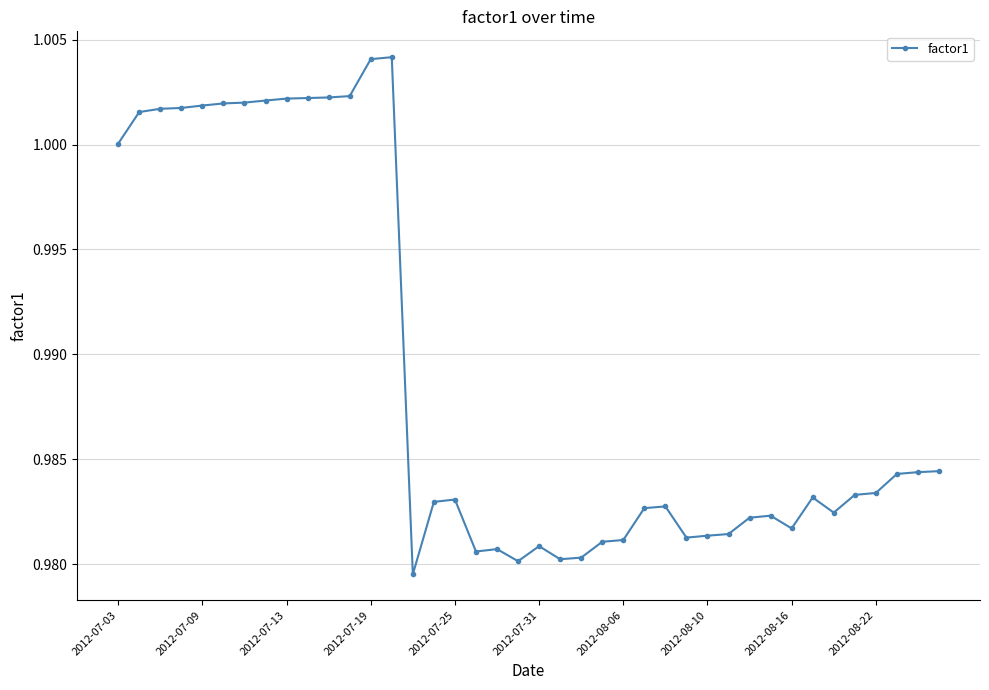

What is the sum of all values?

39.6